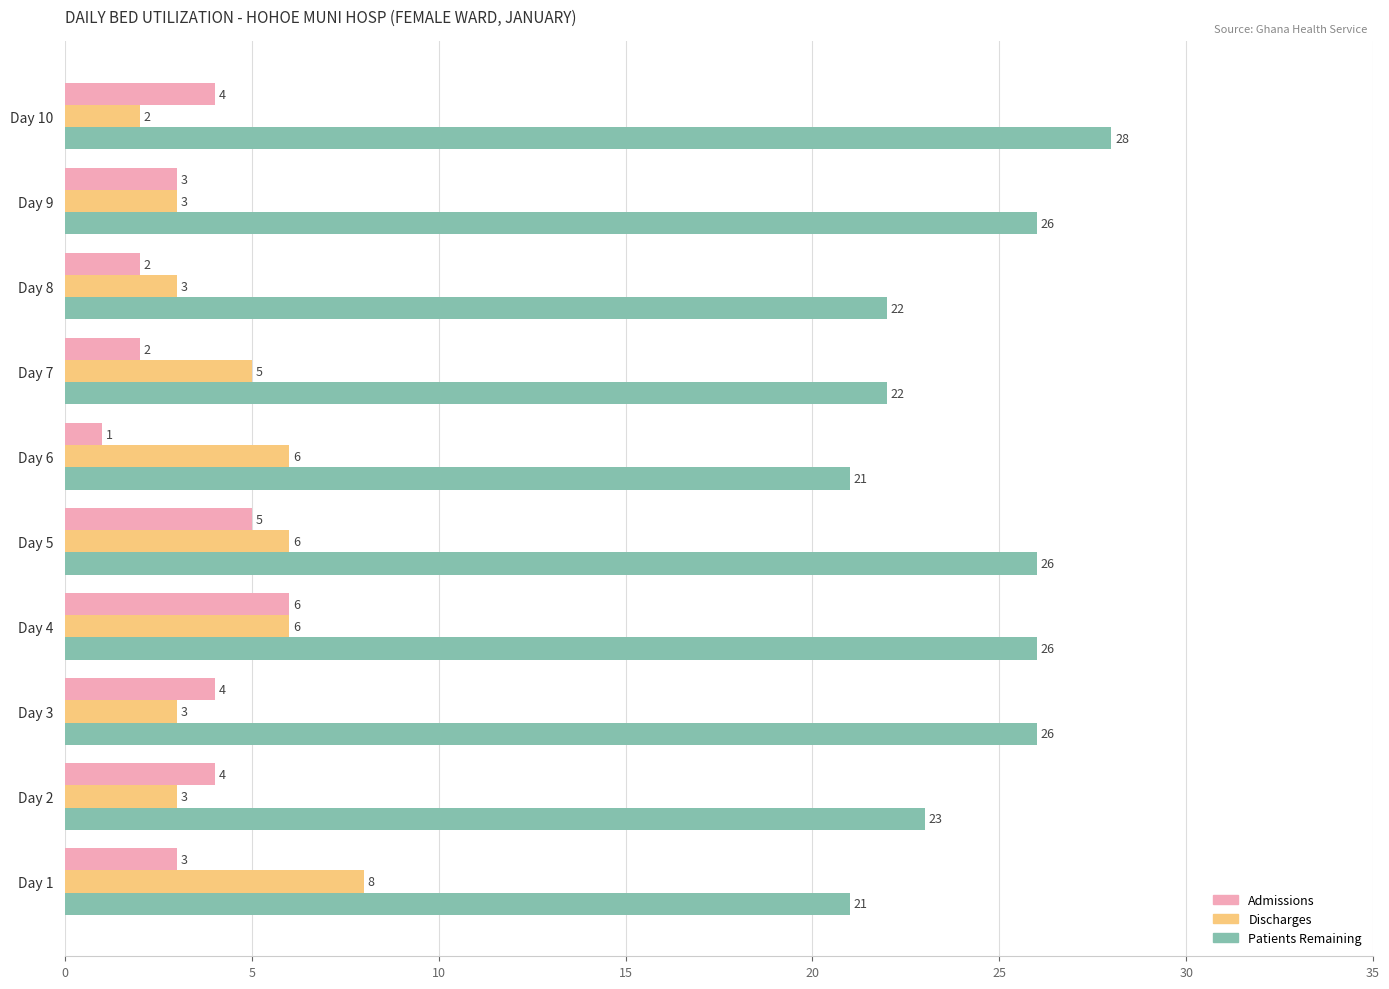

What are all the series names shown in the legend?

Admissions, Discharges, Patients Remaining